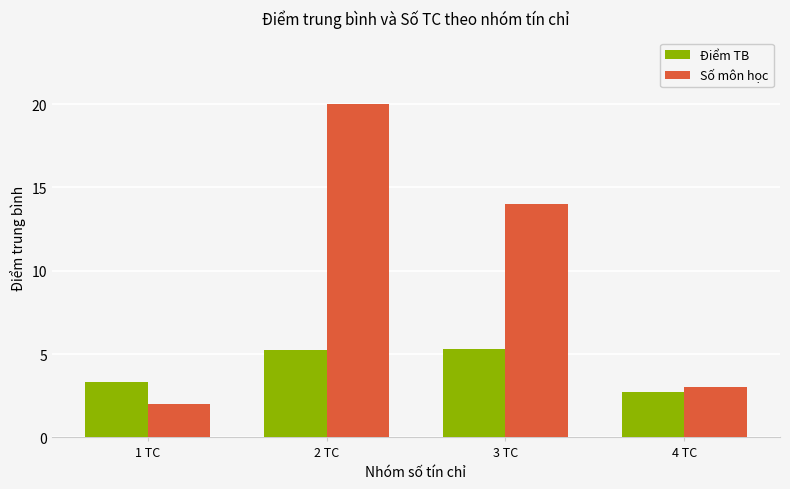

What is the sum of all Số môn học values?

39.0